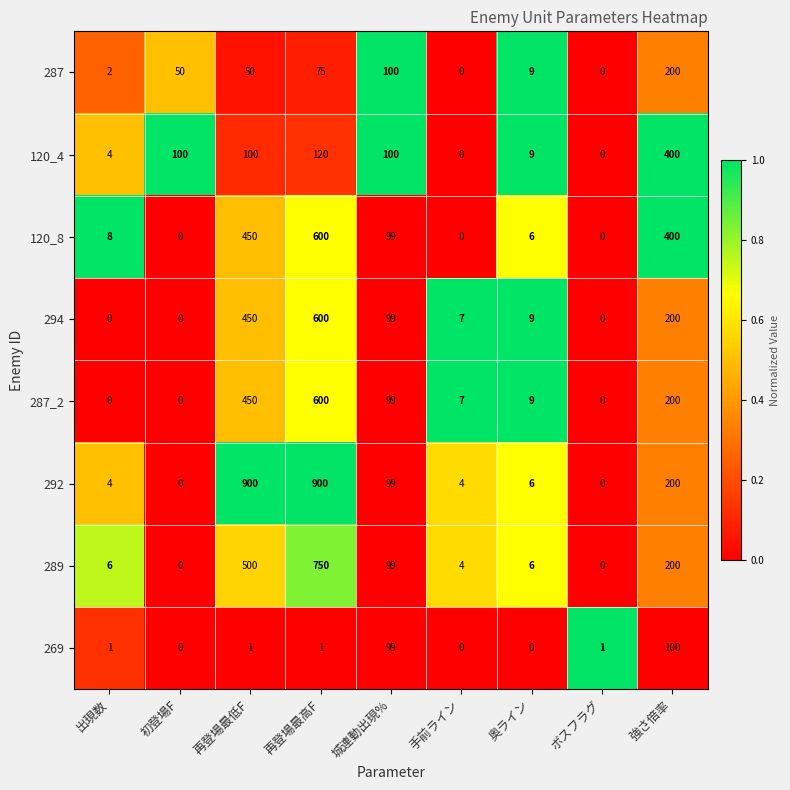

What is the average value of the 120_4 series?

93